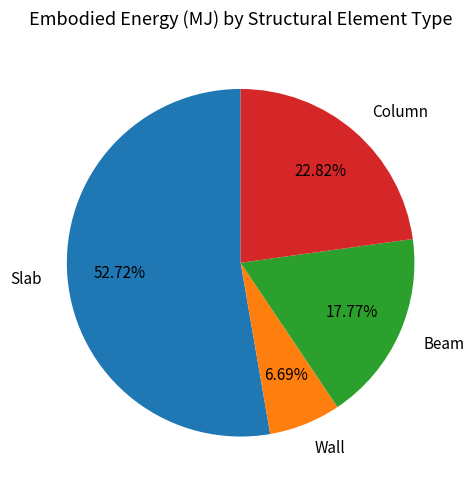

Approximately how many times larger is the value at Wall compared to Column?

0.3